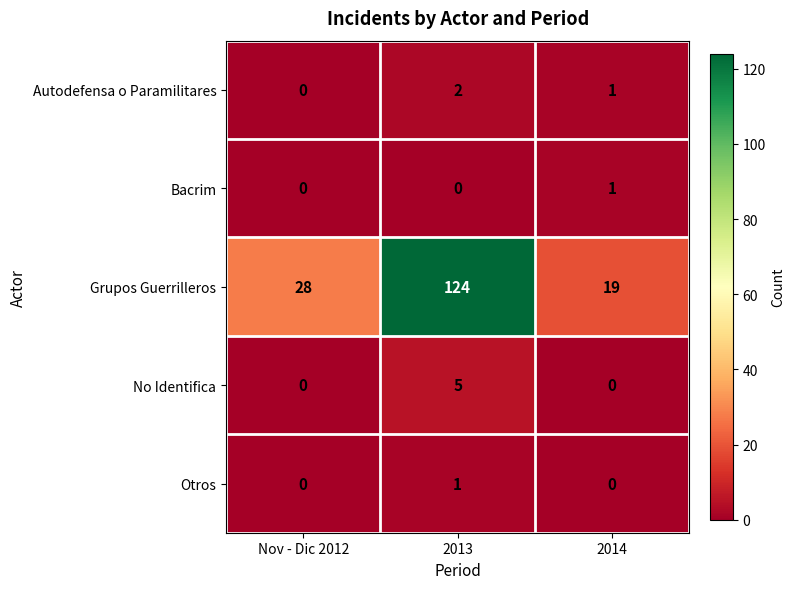

How many Bacrim values are between 0 and 1?

3